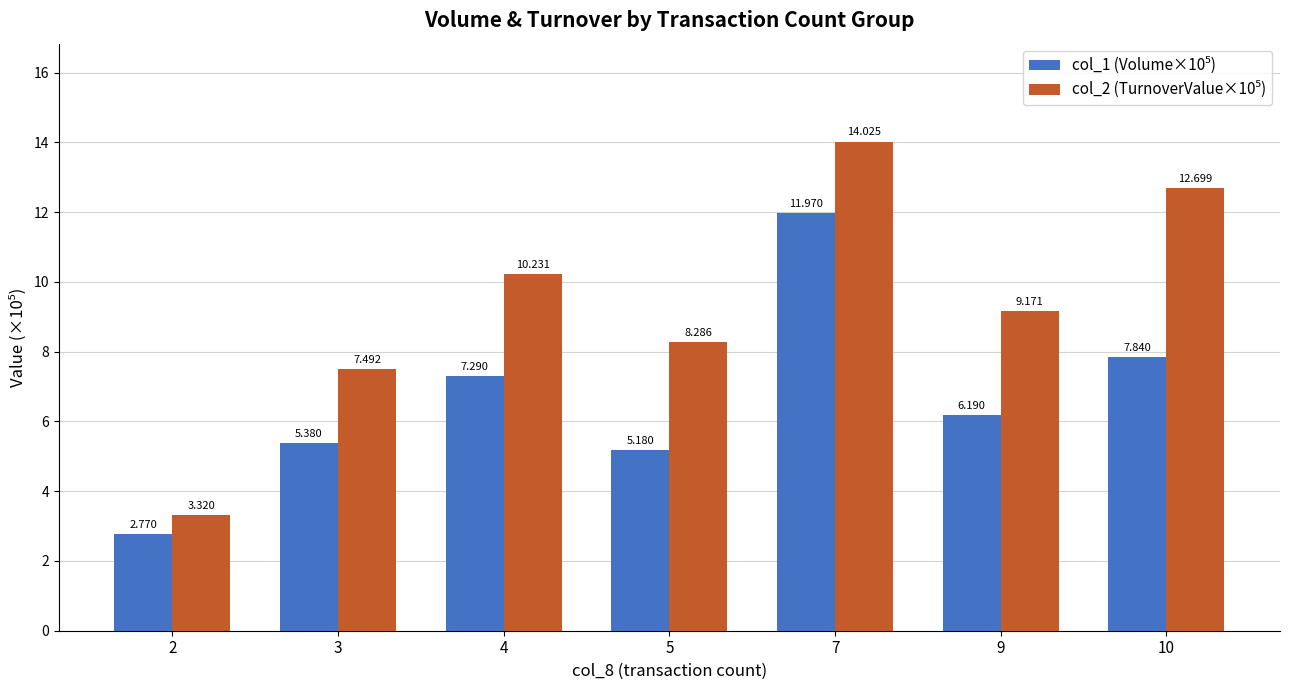

What is the sum of all col_1 (Volume×10⁵) values?

46.6